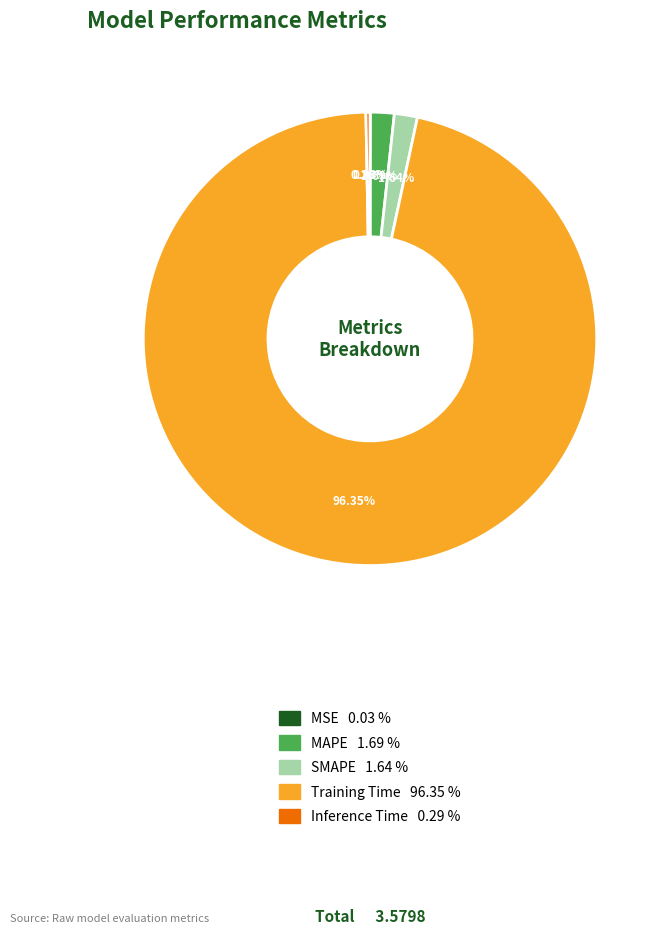

Which category has the biggest portion of the pie?

Training Time